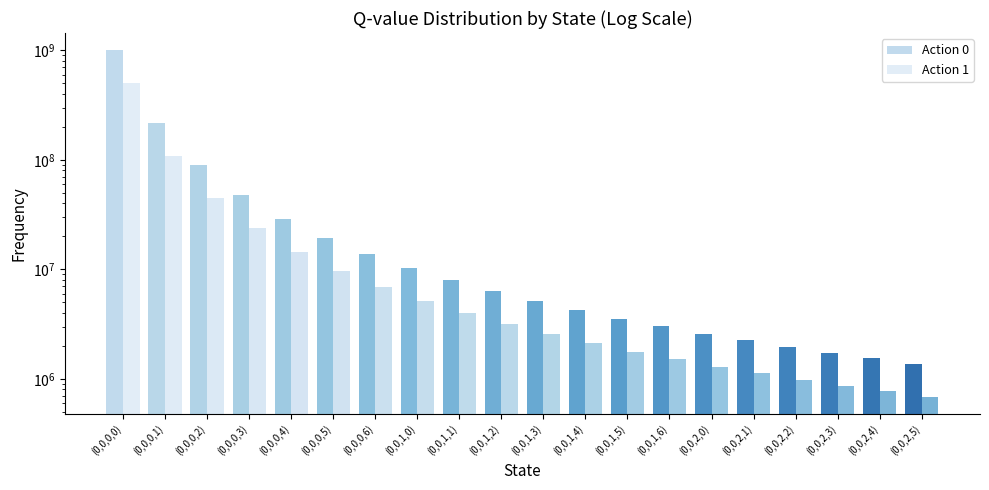

Which series changed the most between (0,0,1,4) and (0,0,2,4)?

Action 0